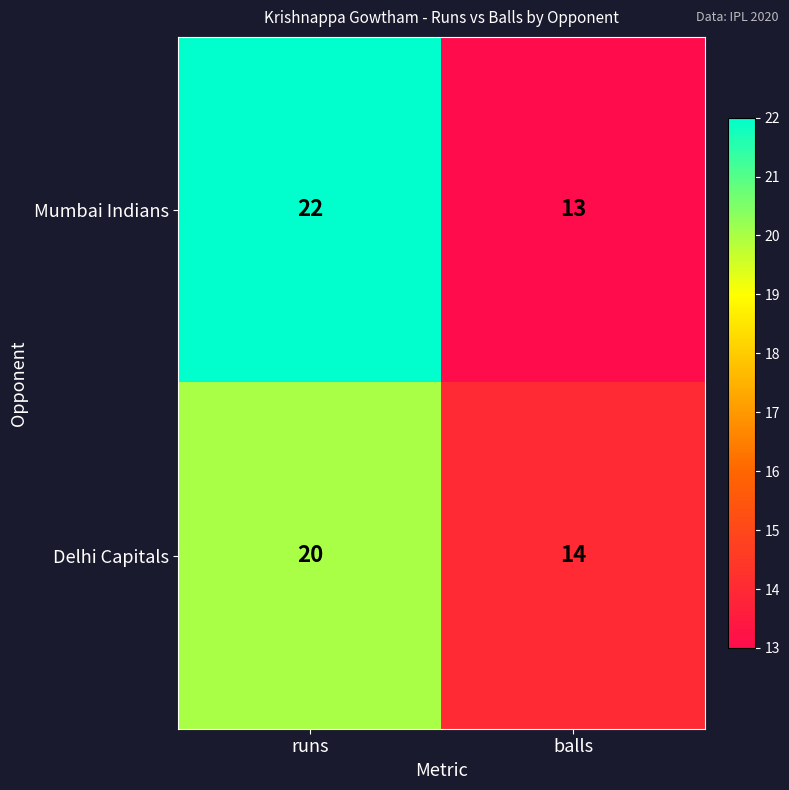

The Mumbai Indians series shows 6 at runs. True or false?

False